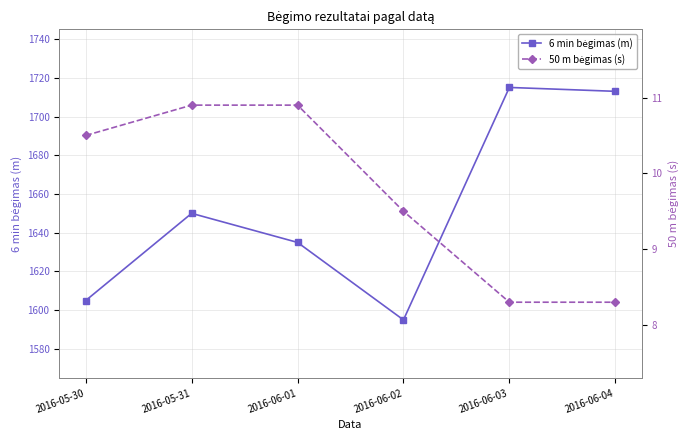

What are all the series names shown in the legend?

6 min bėgimas (m), 50 m bėgimas (s)